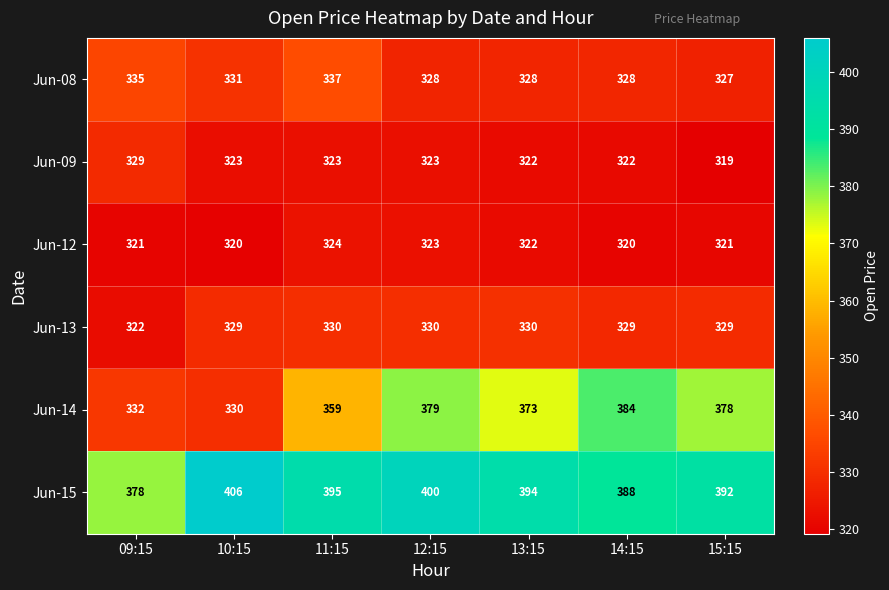

How many series are shown in this chart?

6